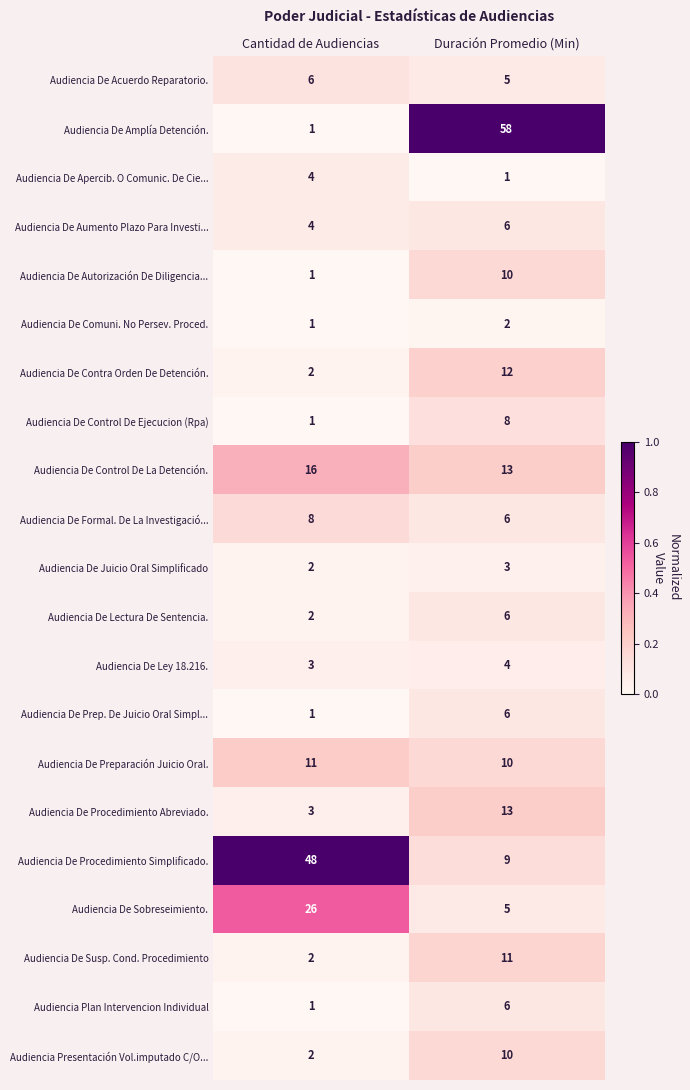

What is the total value across all series at Cantidad de Audiencias?

145